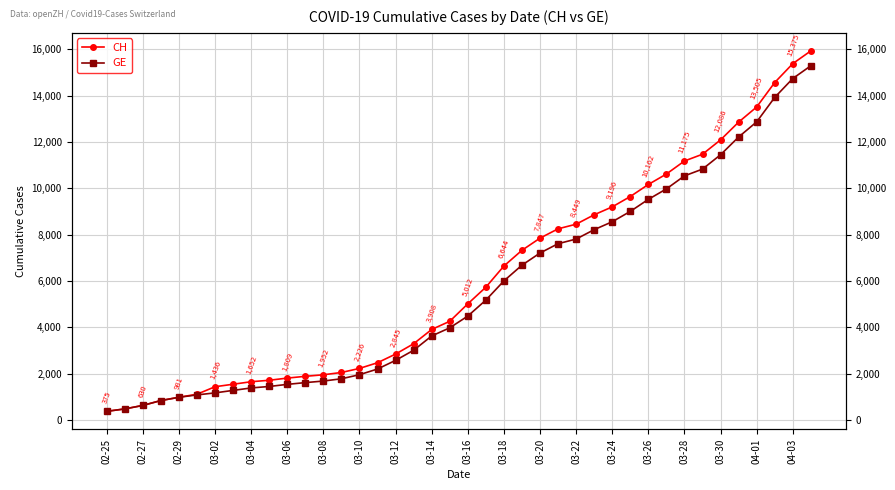

What is the minimum value shown in the chart?

375